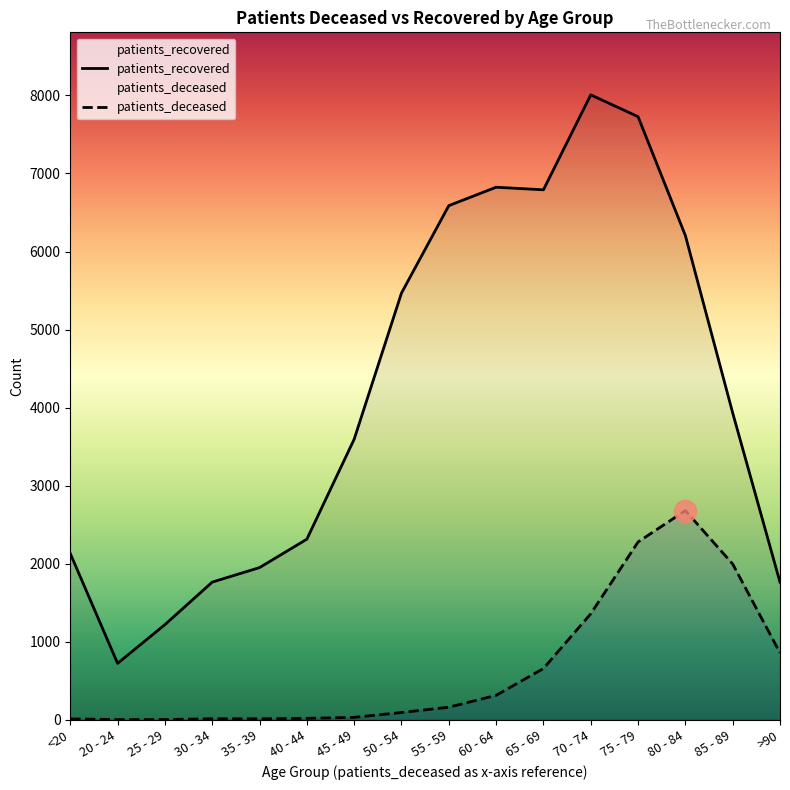

How many lines are shown in the chart?

2